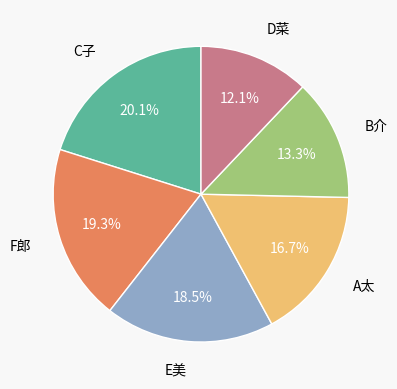

To the nearest percent, what is the combined percentage of B介 and A太?

30%